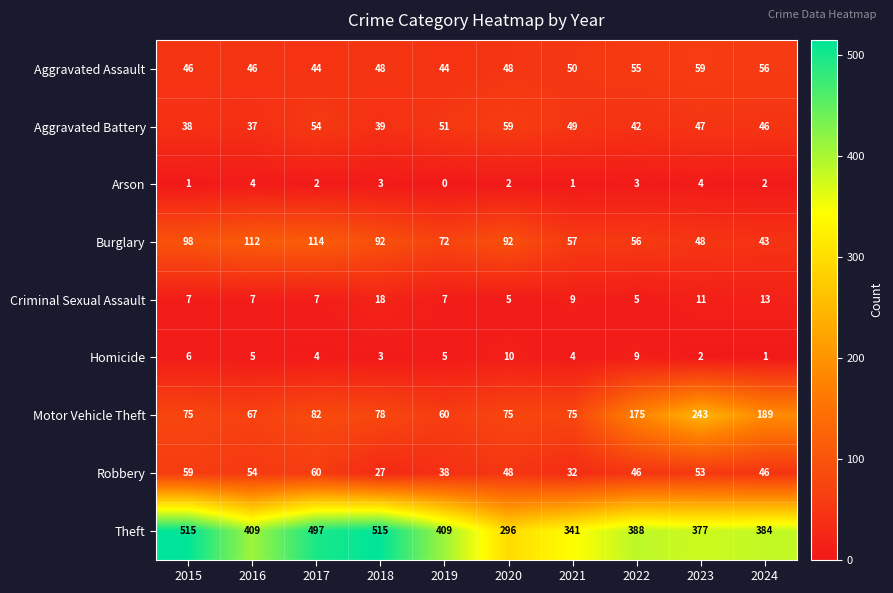

Which series has the largest range (max minus min)?

Theft